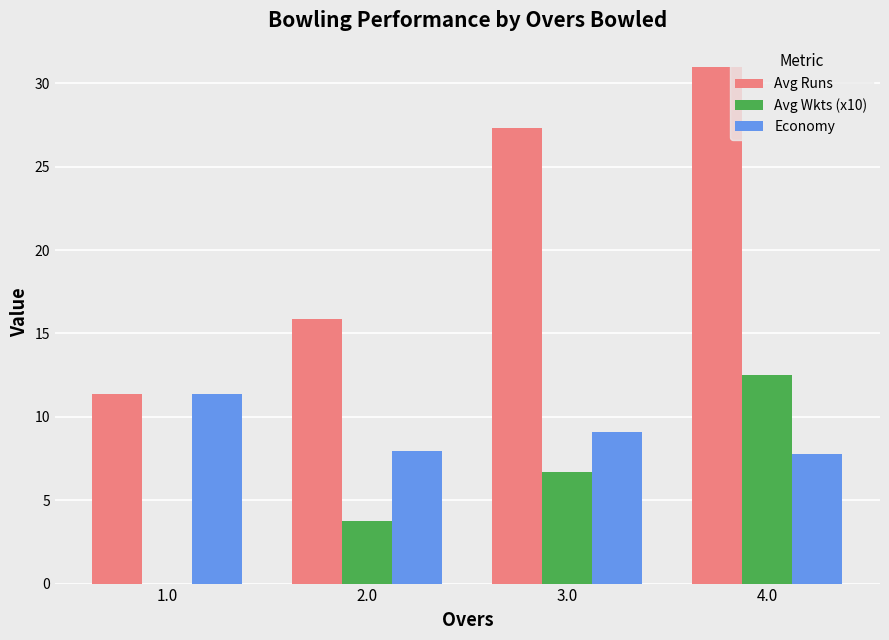

What is the maximum value shown in the chart?

31.0